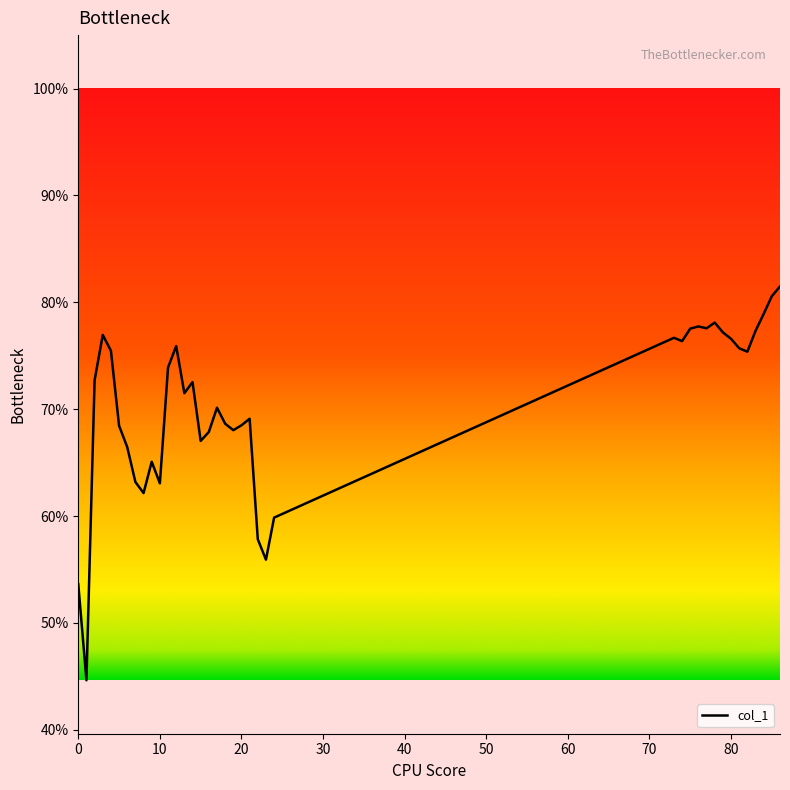

What is the smallest value displayed?

44.6